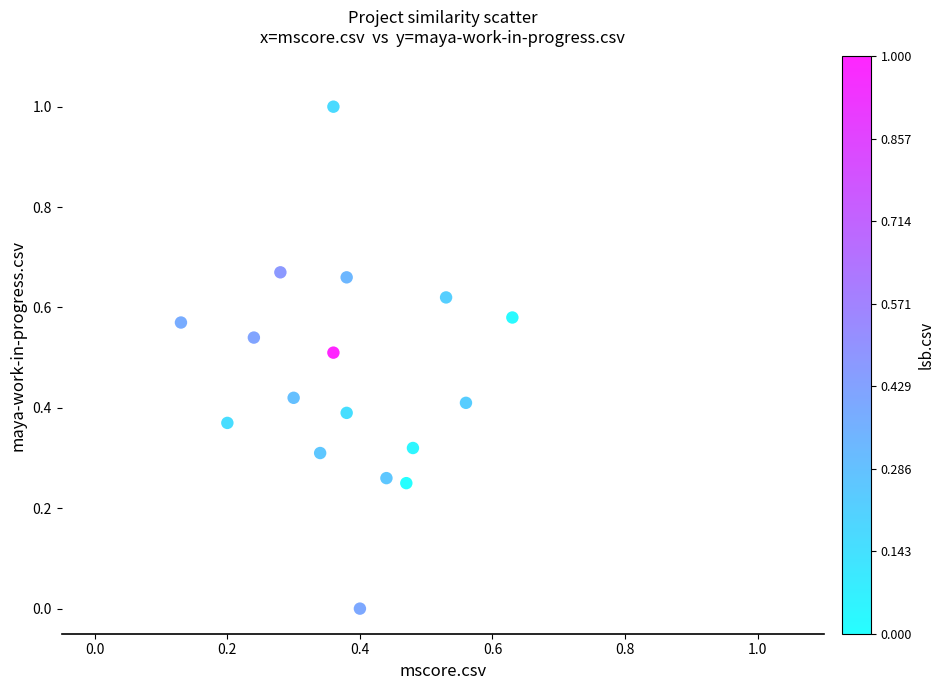

What is the range of Y values (max minus min)?

1.0